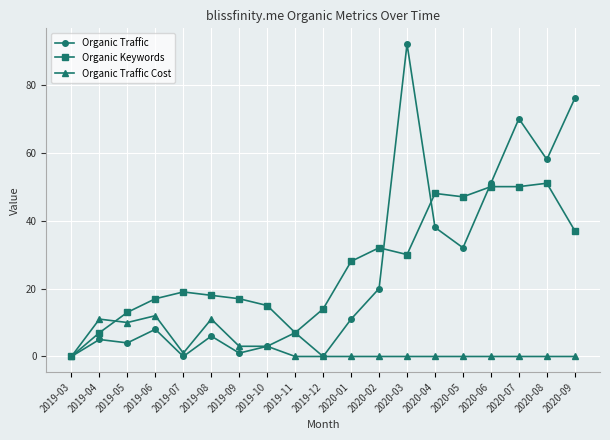

What is the difference between the highest and lowest values at 2020-04?

48